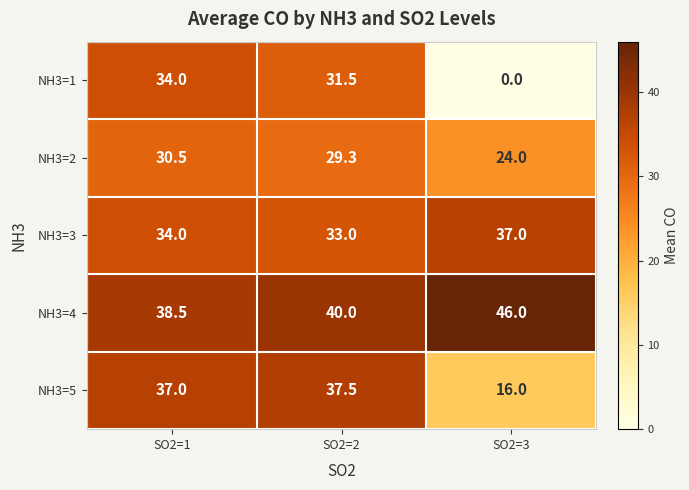

At which label is NH3=5 closest to 26?

SO2=3